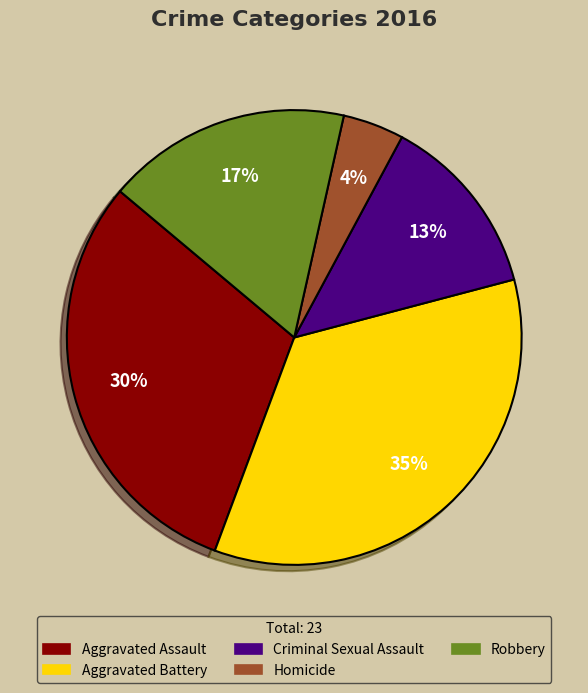

Count the number of slices in the pie.

5